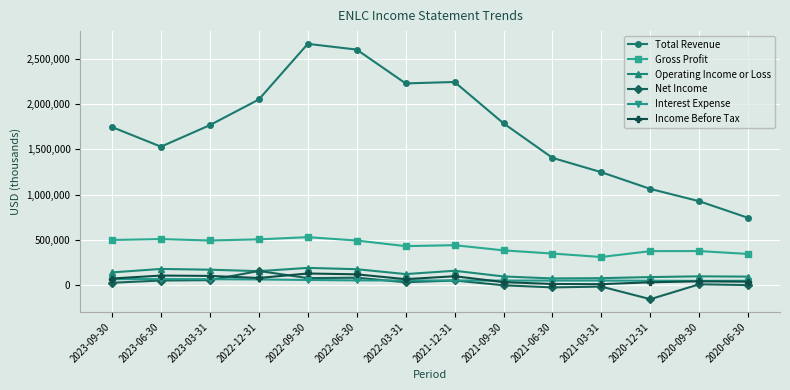

What are all the series names shown in the legend?

Total Revenue, Gross Profit, Operating Income or Loss, Net Income, Interest Expense, Income Before Tax